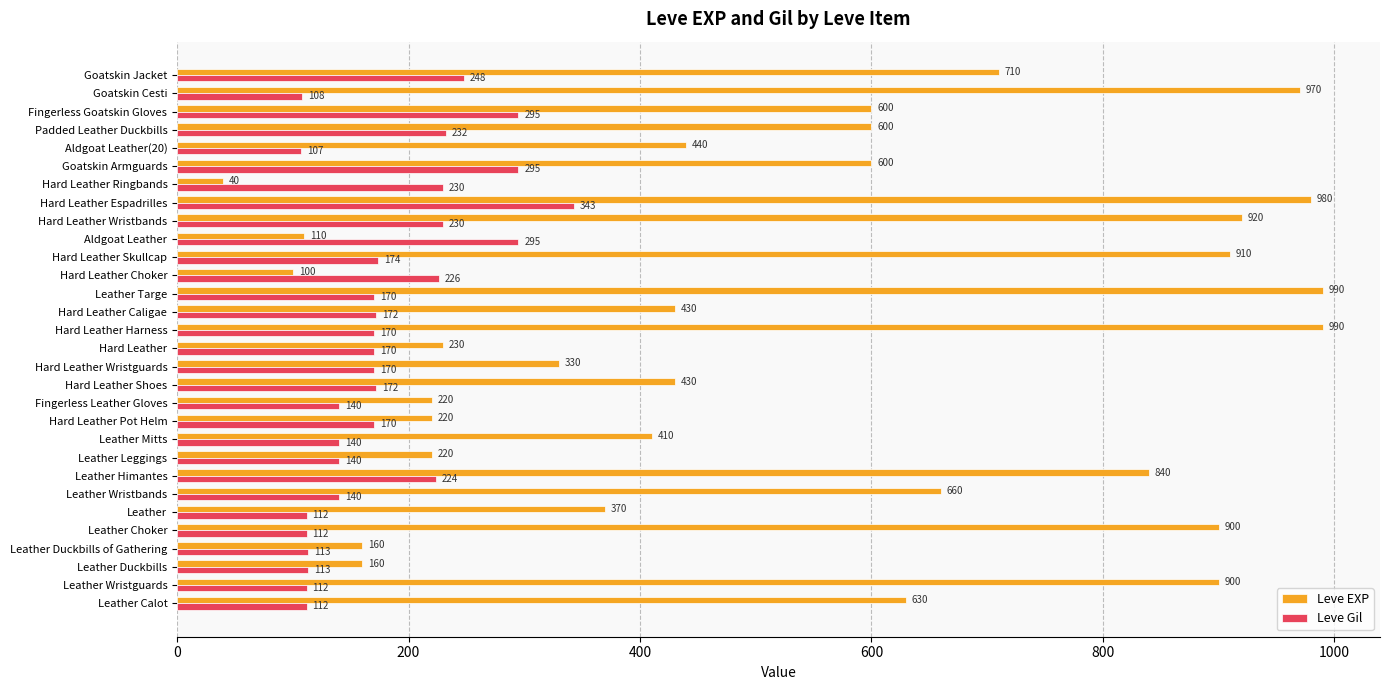

What is the average value of the Leve EXP series?

536